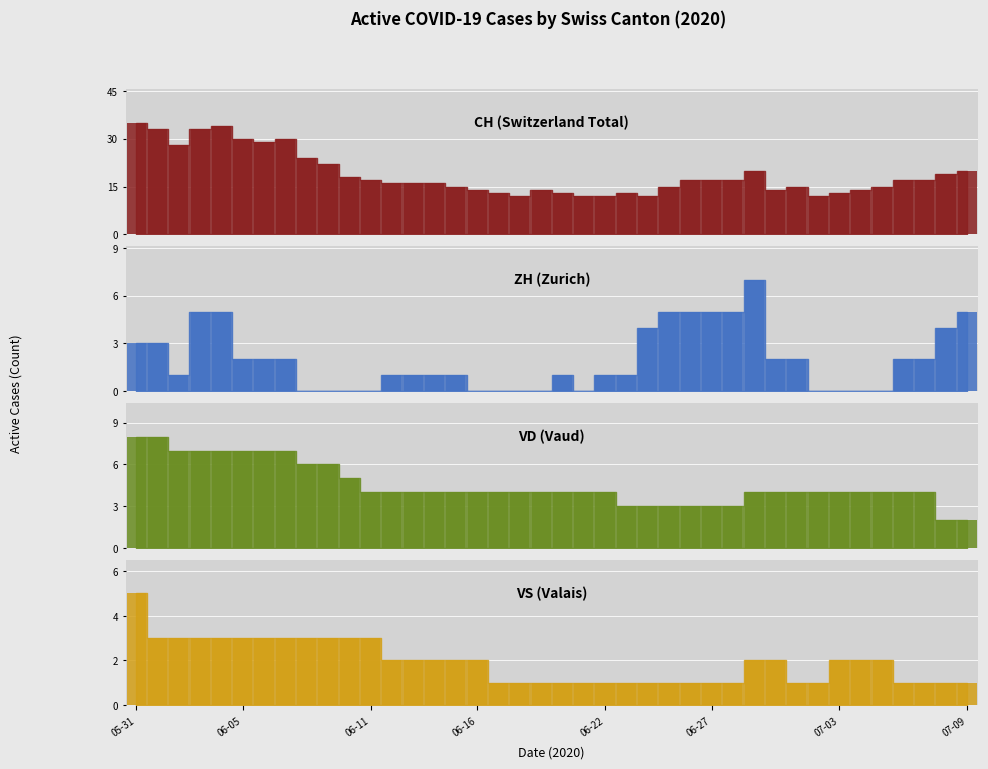

What is the value of the ZH bar at the 4th from the left?

5